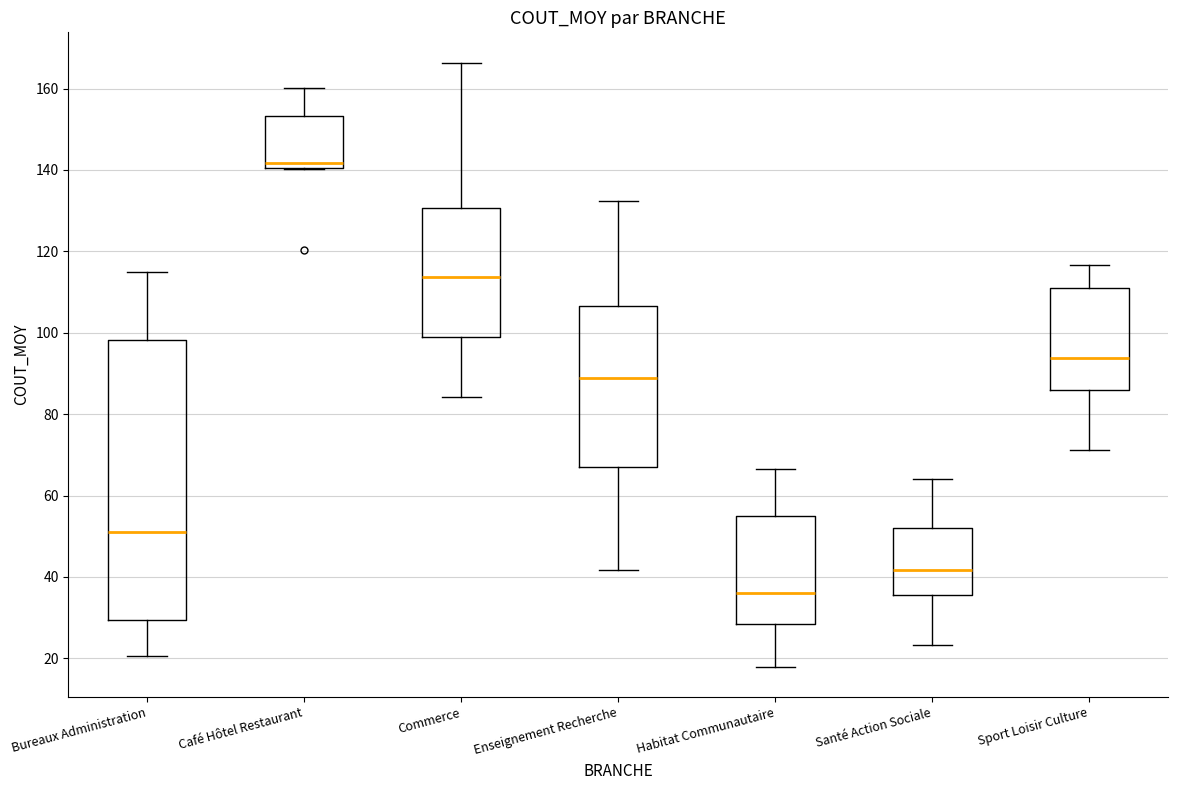

Which box's median line is the lowest?

Habitat Communautaire